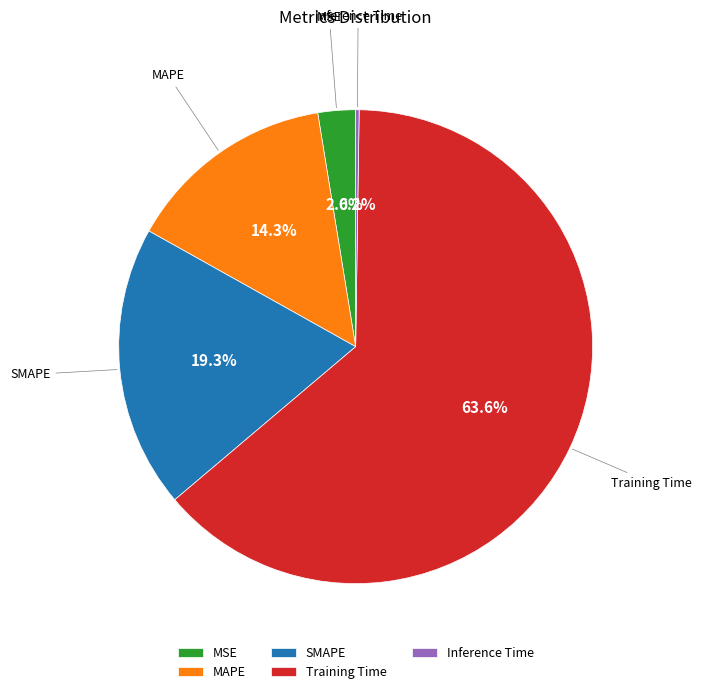

Between MAPE and MSE, which is larger?

MAPE